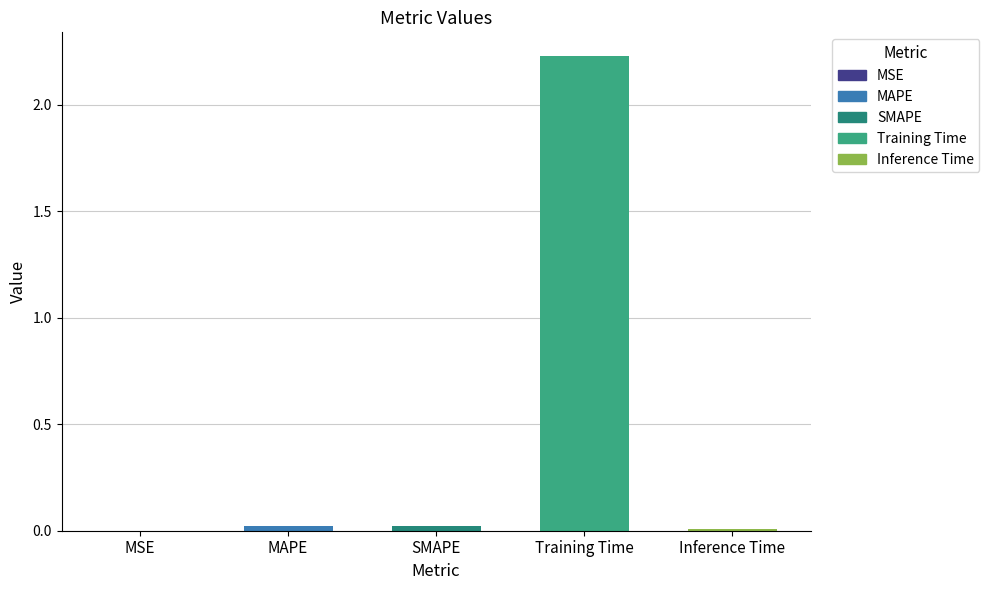

Are the bars grouped side by side (vs. stacked)?

No